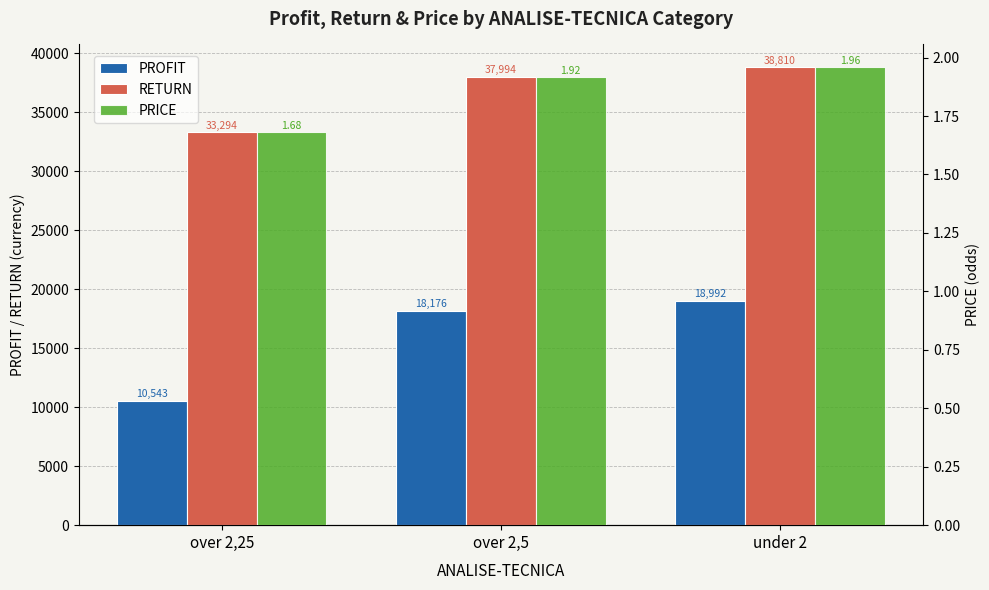

What is the average value of the PRICE series?

1.9